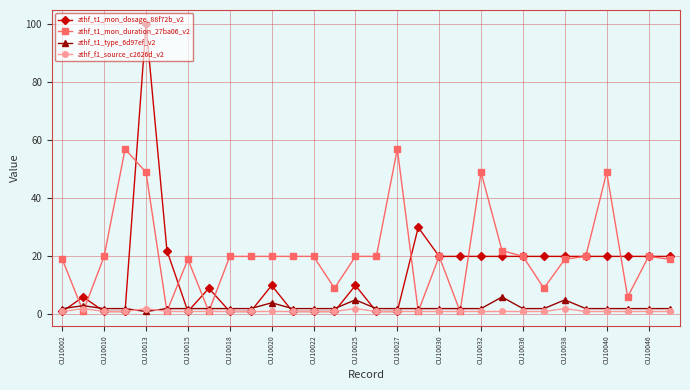

How many distinct data groups are displayed?

4